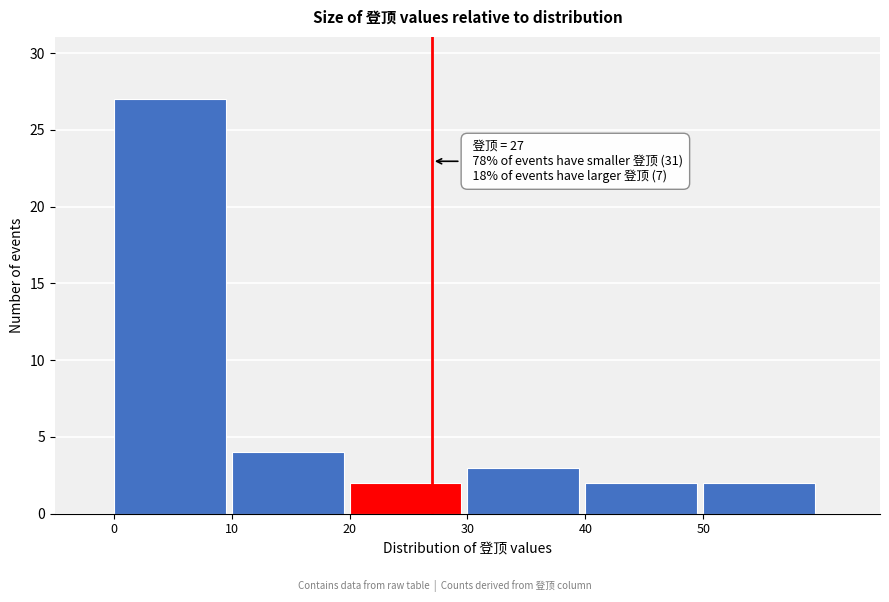

Over which range of the x-axis is the bar tallest?

0 to 10